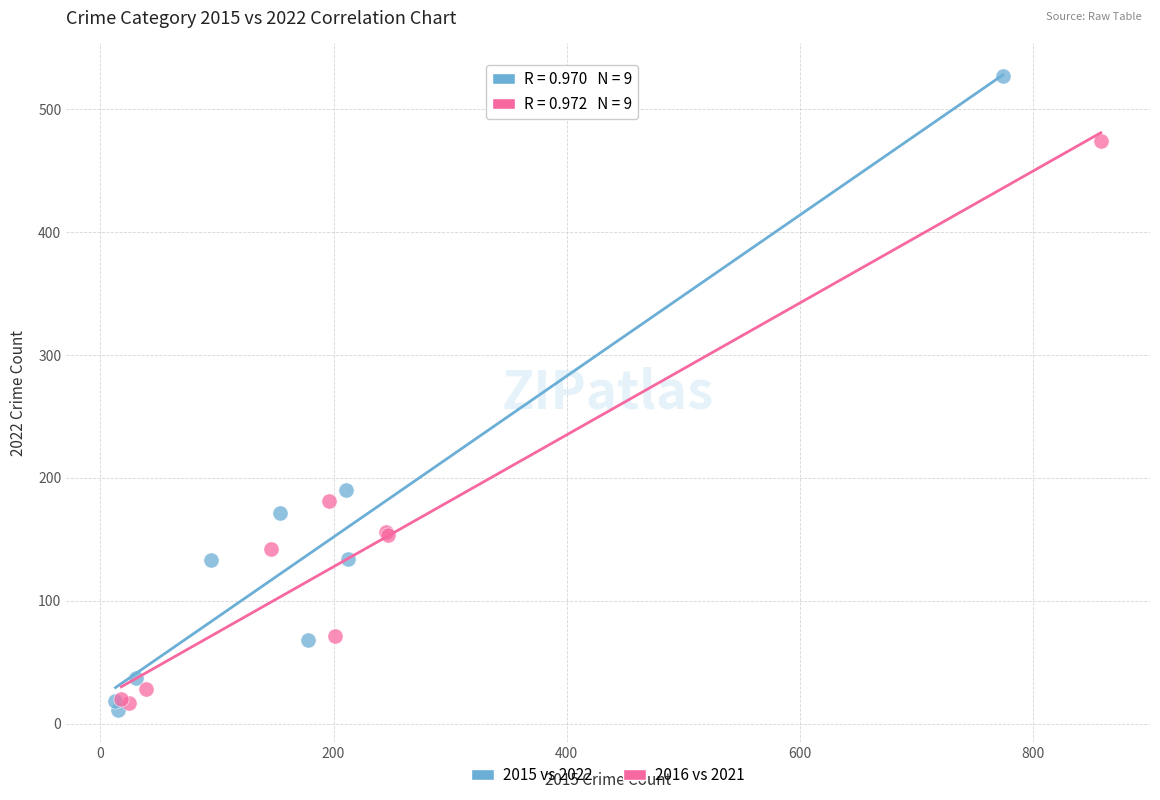

Which series reaches the maximum Y coordinate?

2015 vs 2022